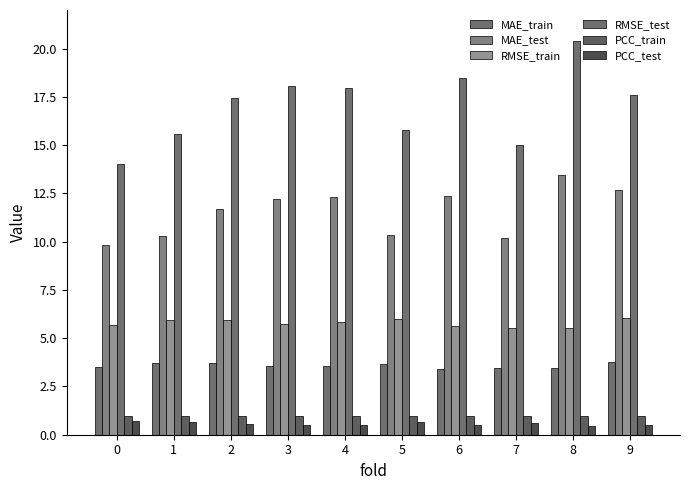

Does the chart contain stacked bars?

No